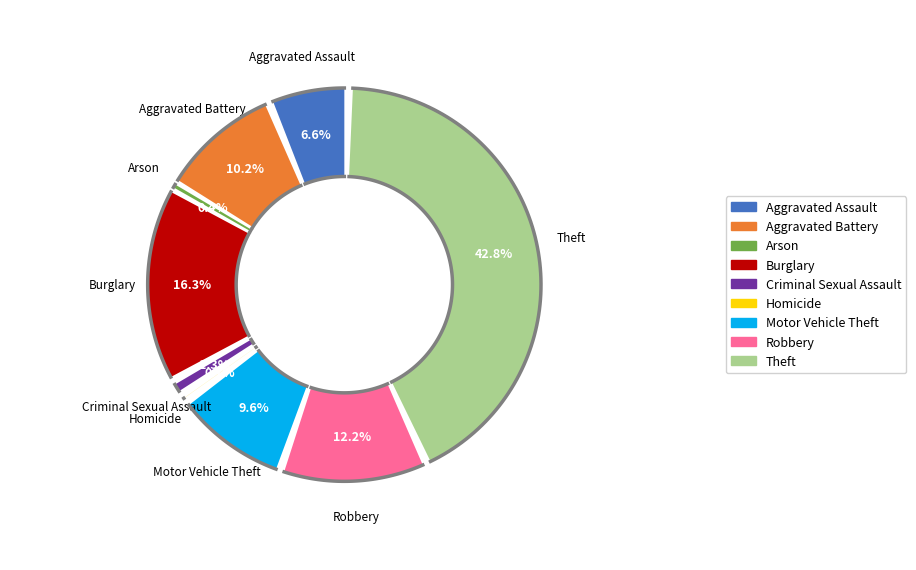

Rank the categories by value from highest to lowest.

Theft, Burglary, Robbery, Aggravated Battery, Motor Vehicle Theft, Aggravated Assault, Criminal Sexual Assault, Homicide, Arson